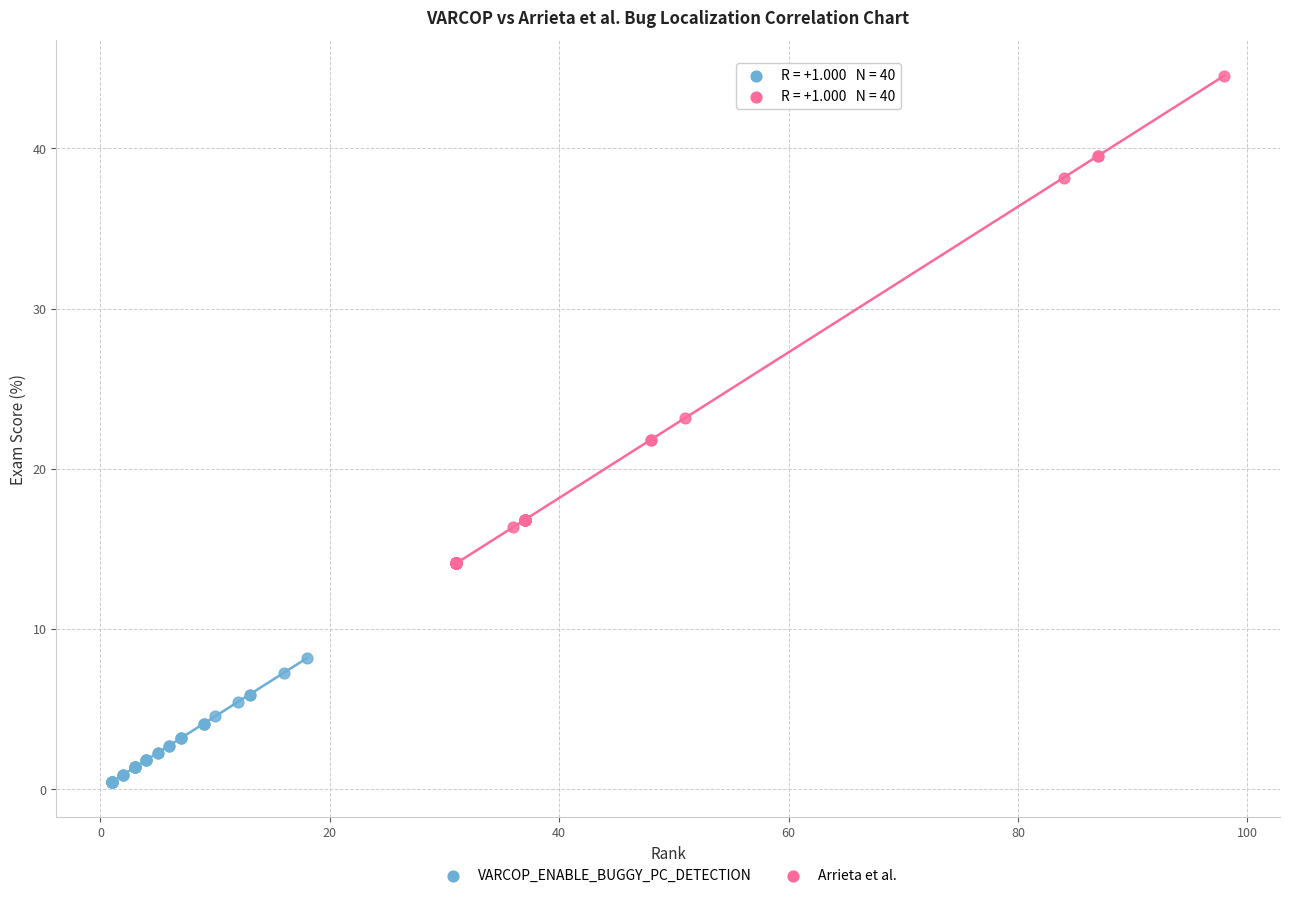

Which series has the widest spread of Y values?

Arrieta et al.